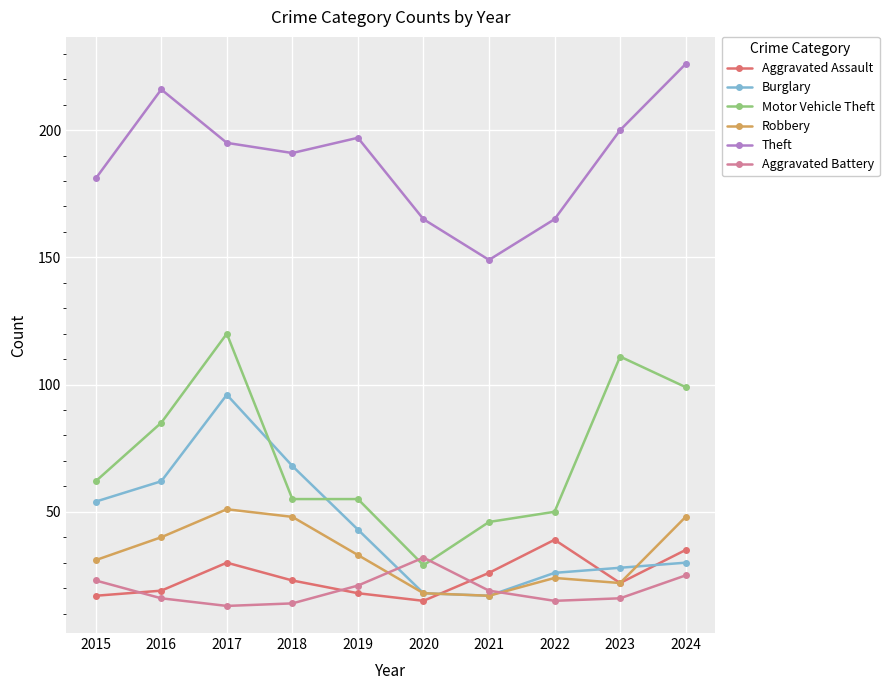

Is the value of Motor Vehicle Theft at 2022 greater than the value of Robbery at 2019?

Yes